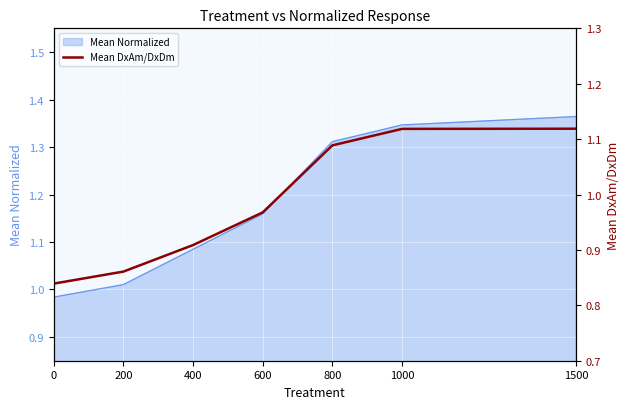

The chart shows a value of 0.6 at 400. True or false?

False